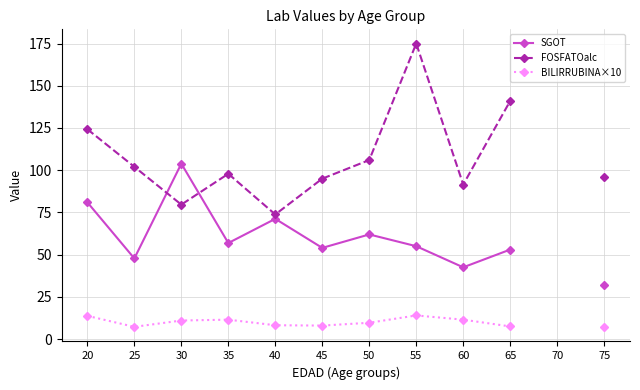

Is the value of SGOT at 45 greater than the value of BILIRRUBINA×10 at 60?

Yes